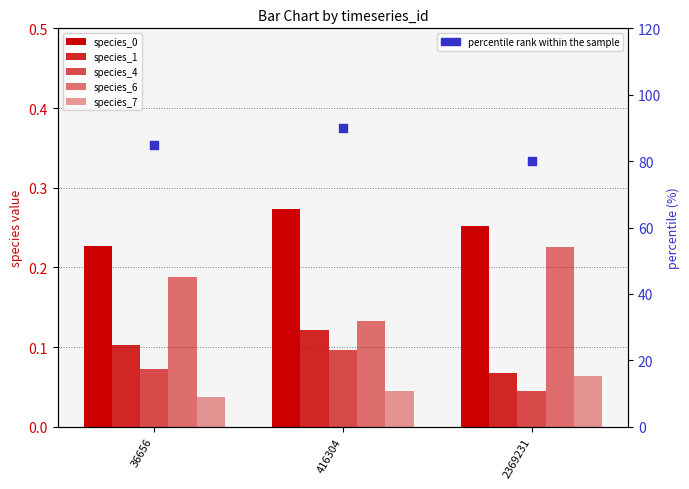

Which series has the widest spread of Y values?

percentile rank within the sample